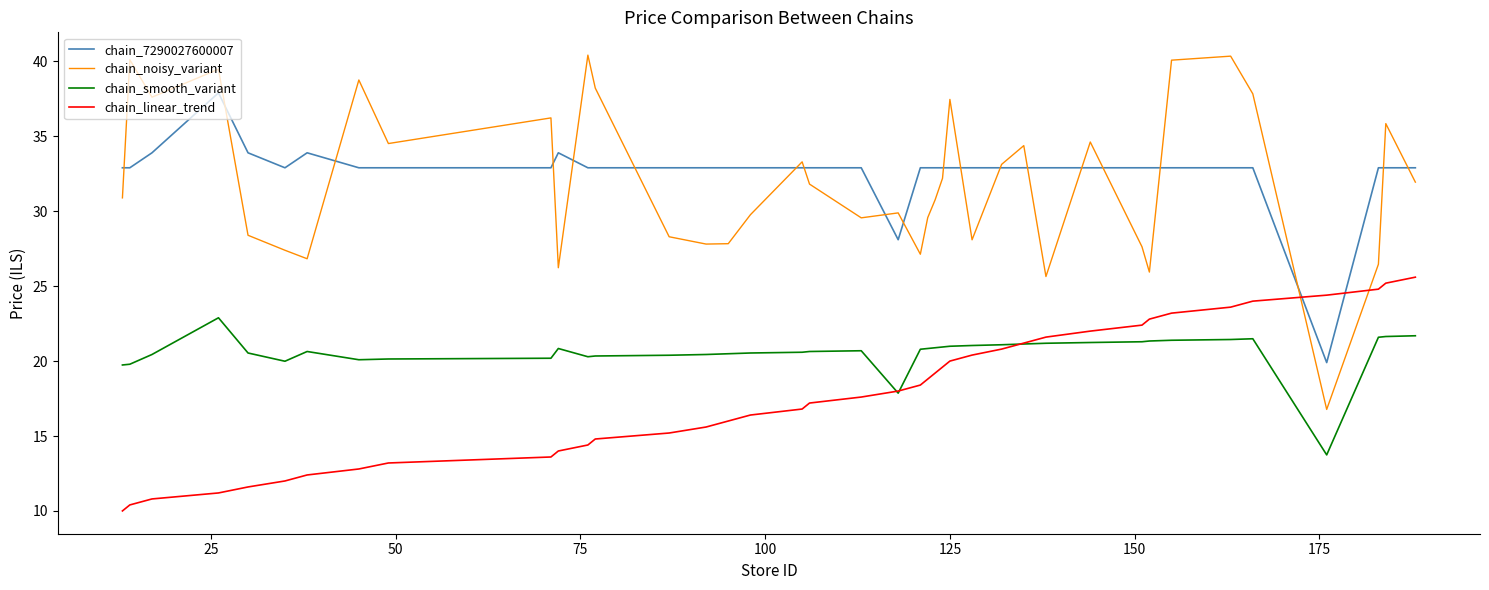

What is the lowest value of the chain_7290027600007 series?

19.9